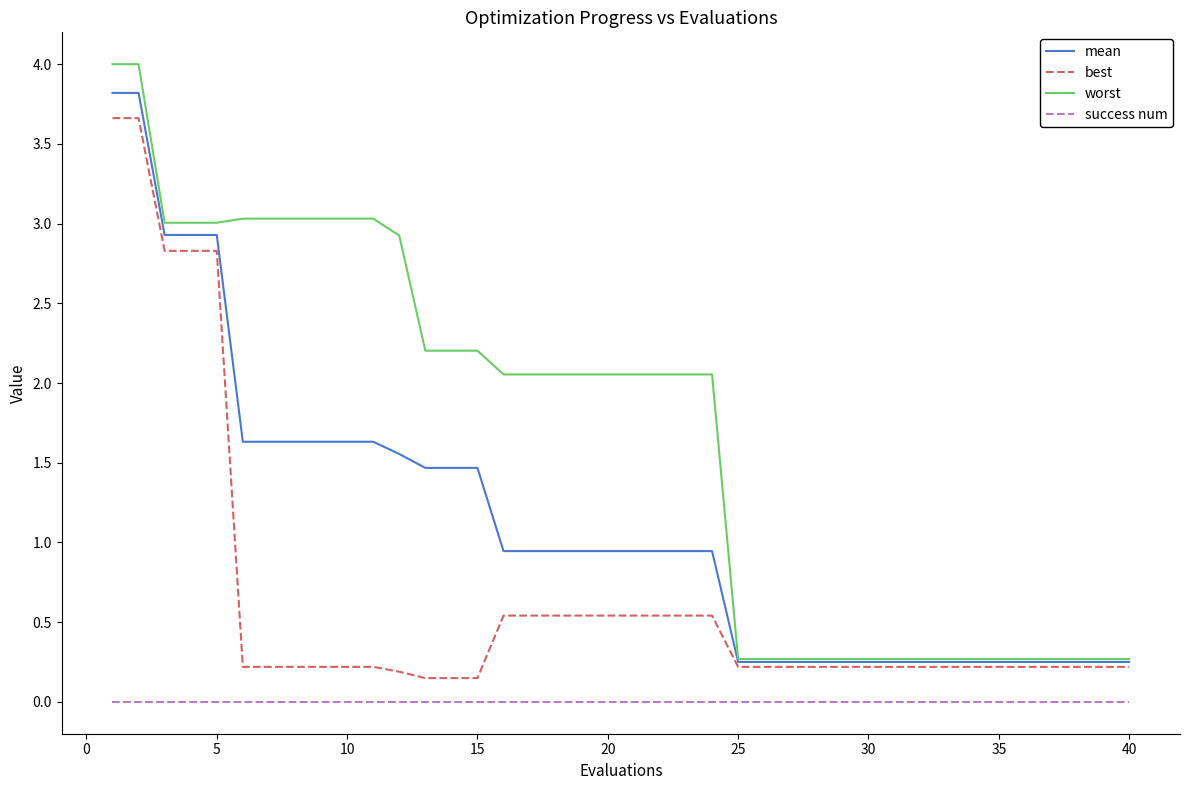

Which series has the widest spread of values?

worst